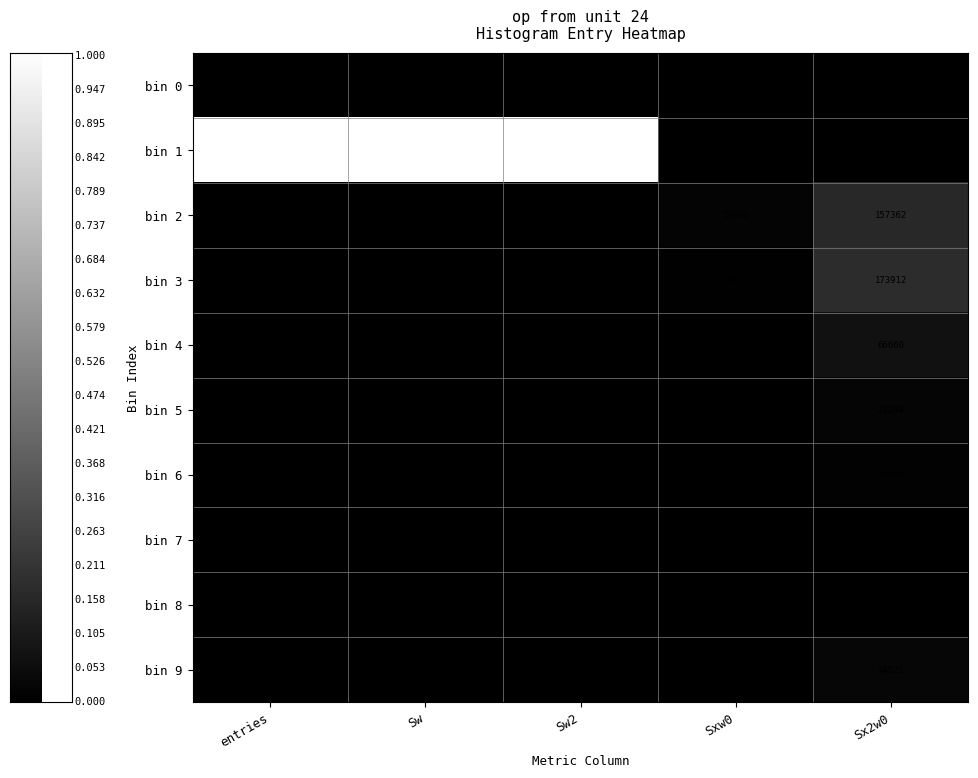

Is the value of bin 4 at Sxw0 greater than the value of bin 5 at Sw2?

Yes